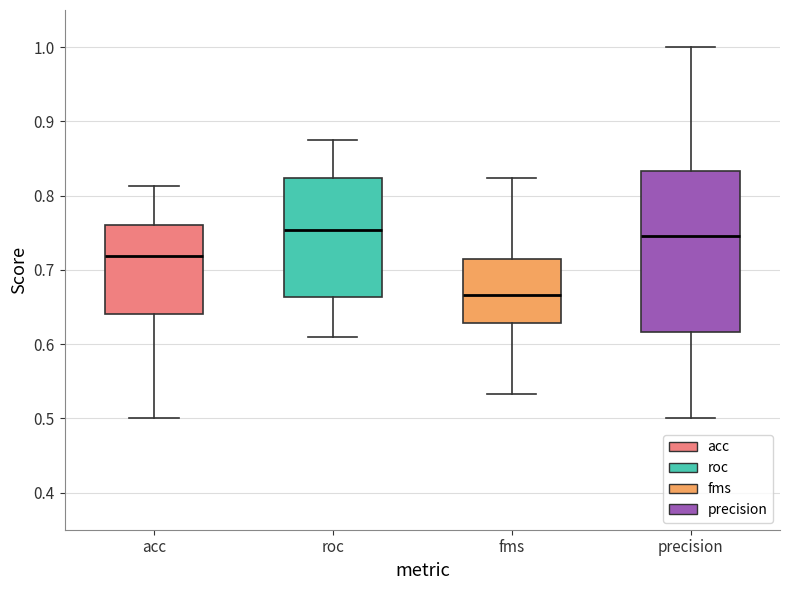

Reading left to right, read every box against the y-axis: the position of its median line, the range the box covers, and the ends of its whiskers. The values are not printed on the chart, so give them approximately, as read against the axis.

acc: median 0.72, box 0.64 to 0.76, whiskers 0.50 to 0.81
roc: median 0.75, box 0.66 to 0.82, whiskers 0.61 to 0.88
fms: median 0.67, box 0.63 to 0.71, whiskers 0.53 to 0.82
precision: median 0.75, box 0.62 to 0.83, whiskers 0.50 to 1.00